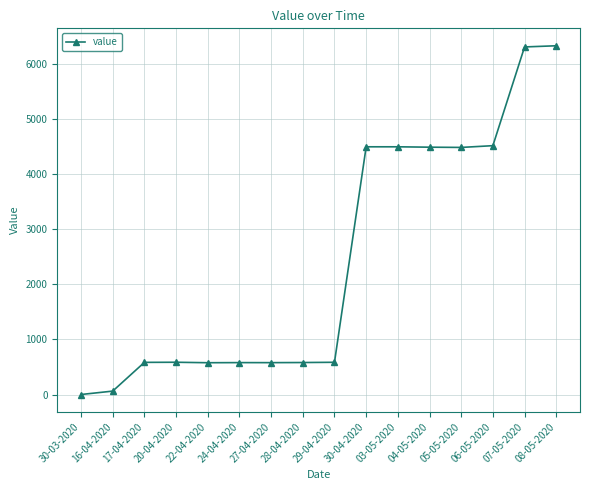

What is the ratio of the value at 22-04-2020 to the value at 29-04-2020?

1.0